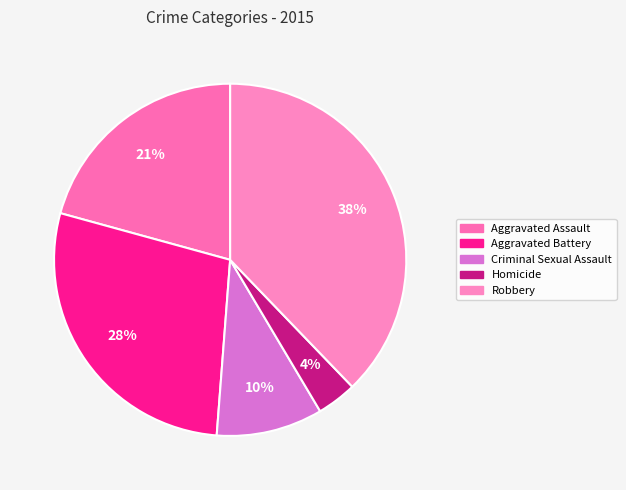

How many segments does this pie chart have?

5